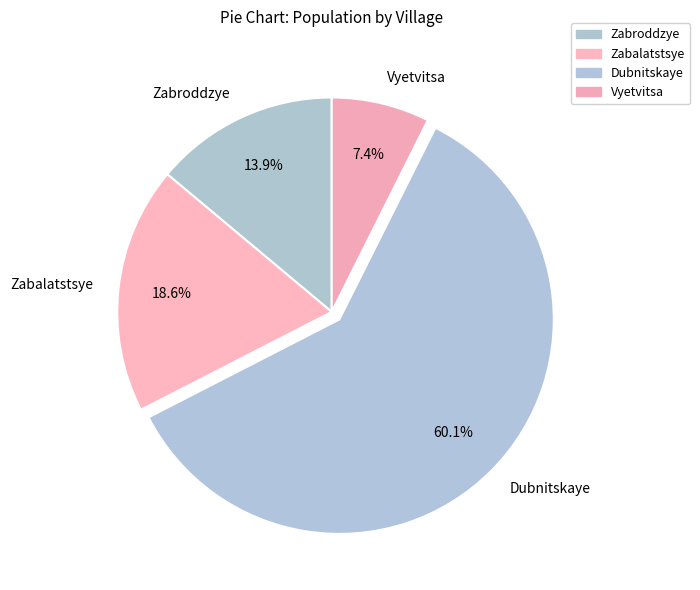

To the nearest percent, what is the difference between the Dubnitskaye and Vyetvitsa slice percentages?

53%